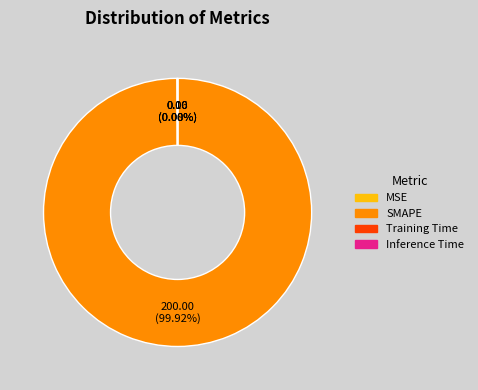

Which category has the biggest portion of the pie?

SMAPE